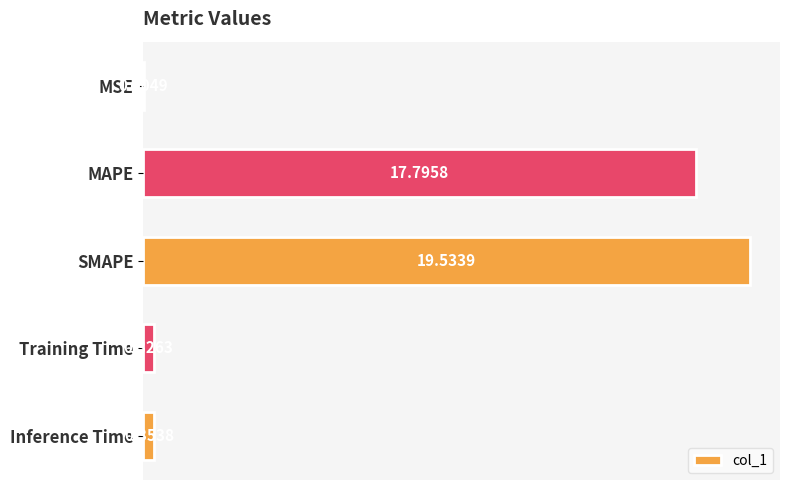

Which category has the highest value across all series?

SMAPE